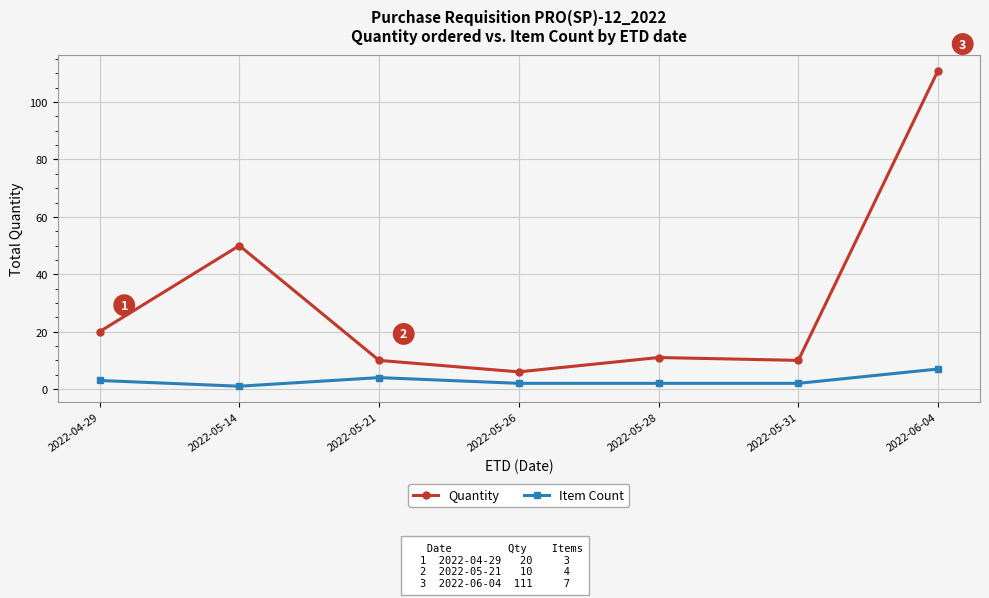

What is the label of the 2nd point from the left?

2022-05-14